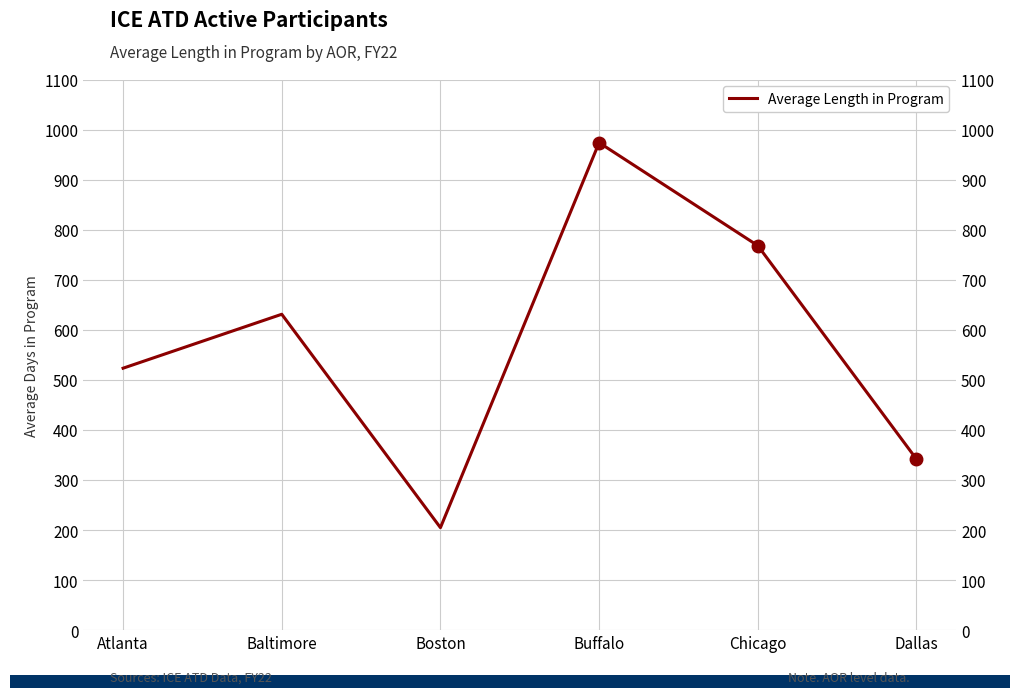

What is the sum of the values at Chicago and Buffalo?

1742.0